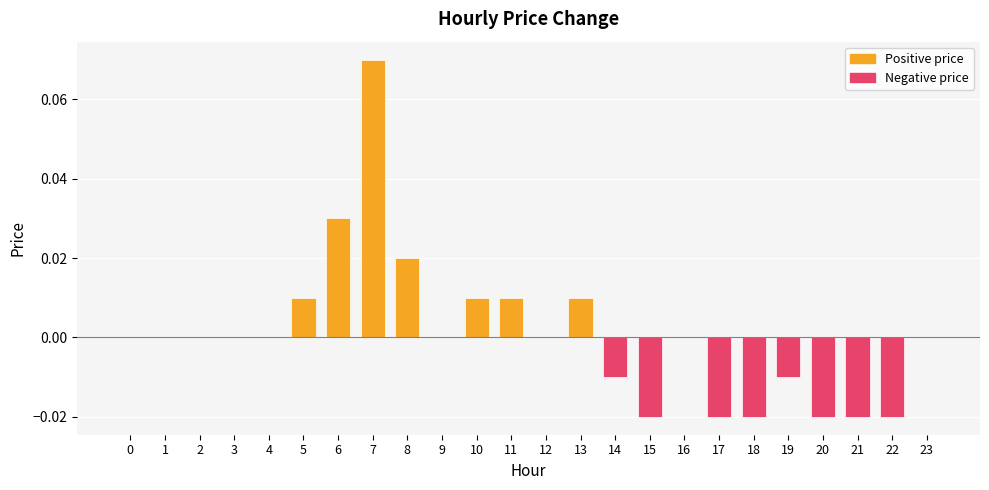

The value at 12 is 0.0. True or false?

True